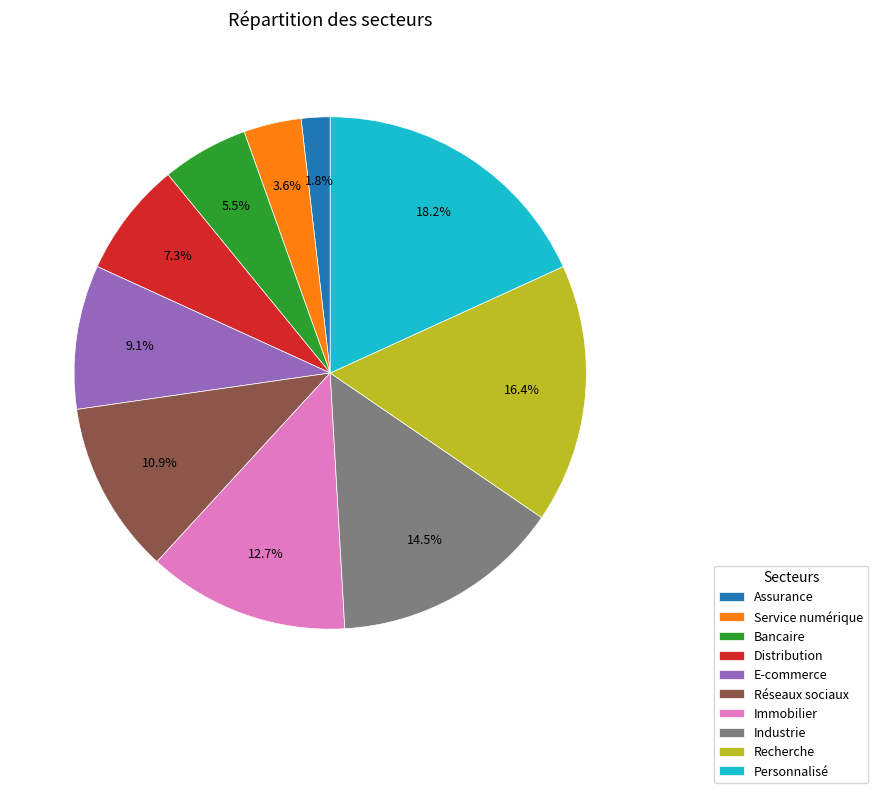

Count the number of slices in the pie.

10